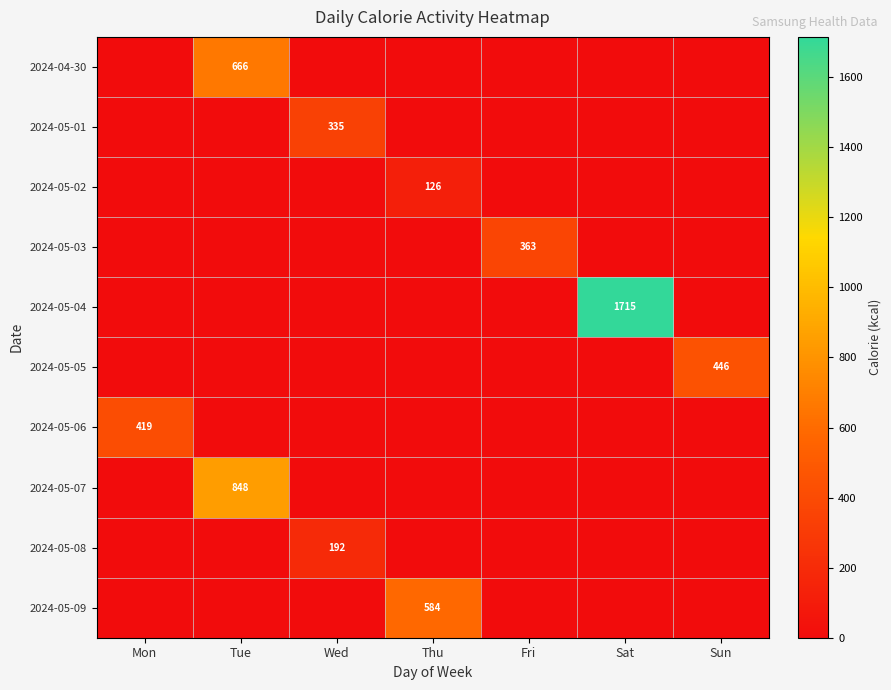

Is the value of 2024-04-30 at Tue greater than the value of 2024-05-07 at Tue?

No